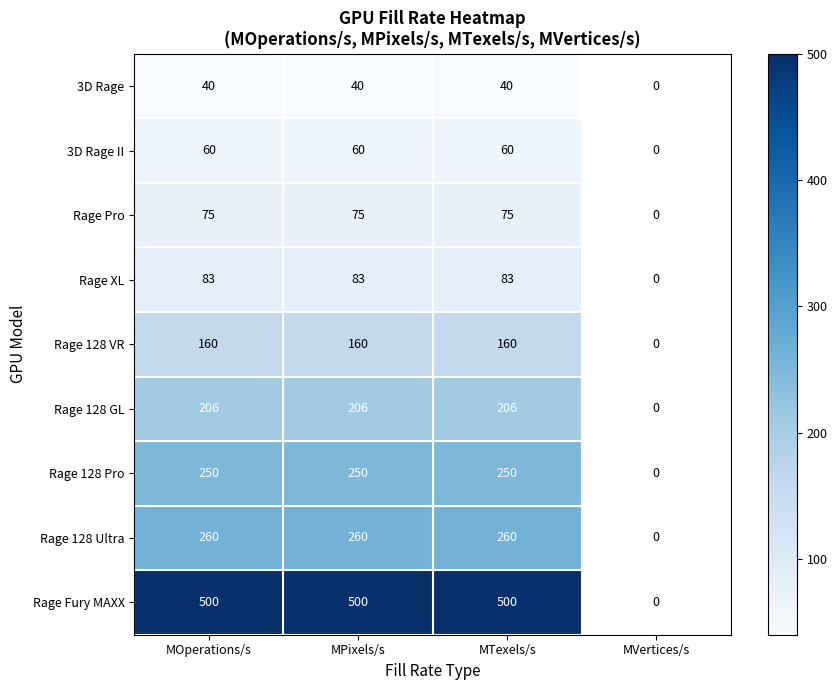

The value of 3D Rage II at MPixels/s is 89.3. True or false?

False